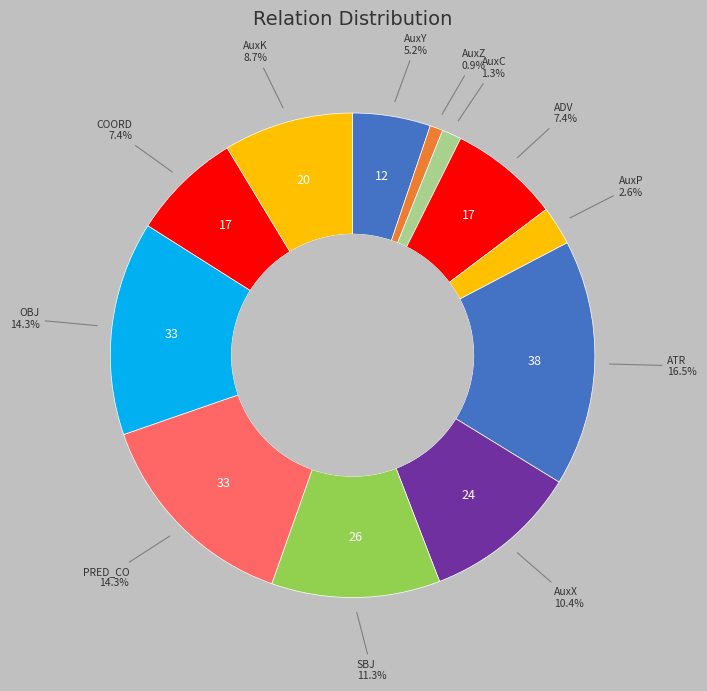

How many slices are in this pie chart?

12